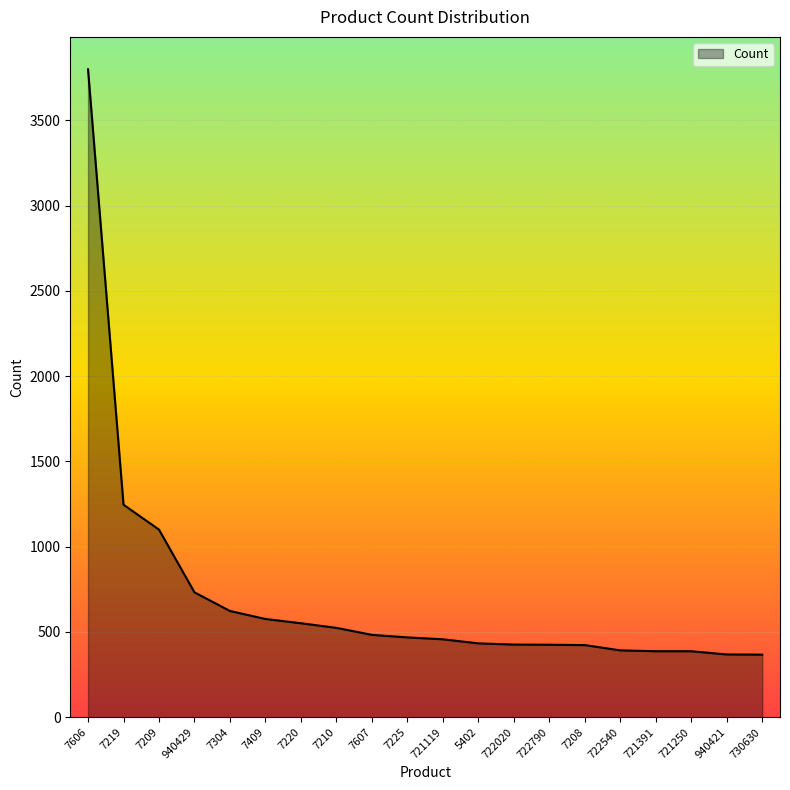

Count the number of data series in this chart.

1